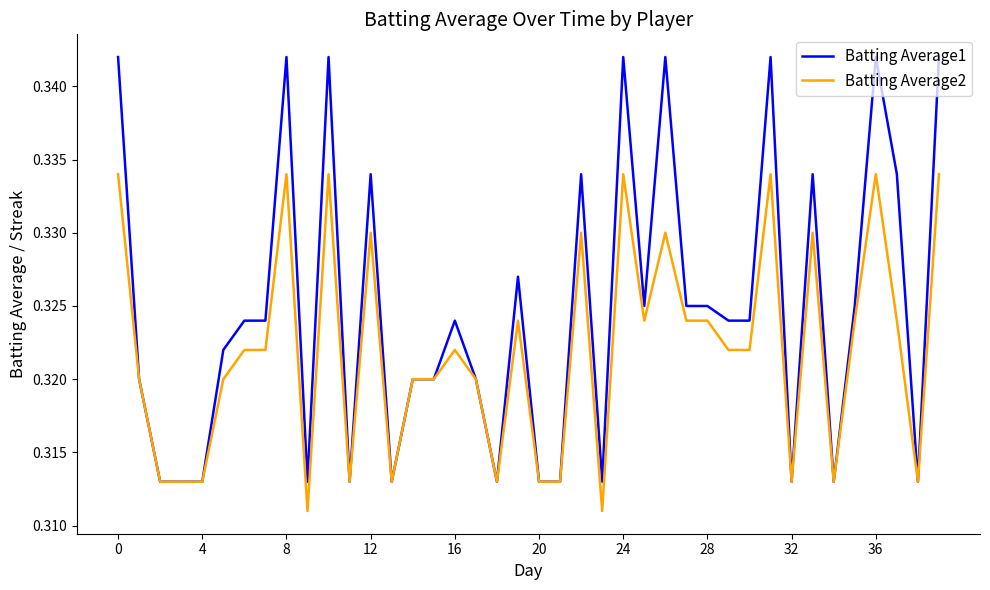

Does the chart have visible grid lines?

No